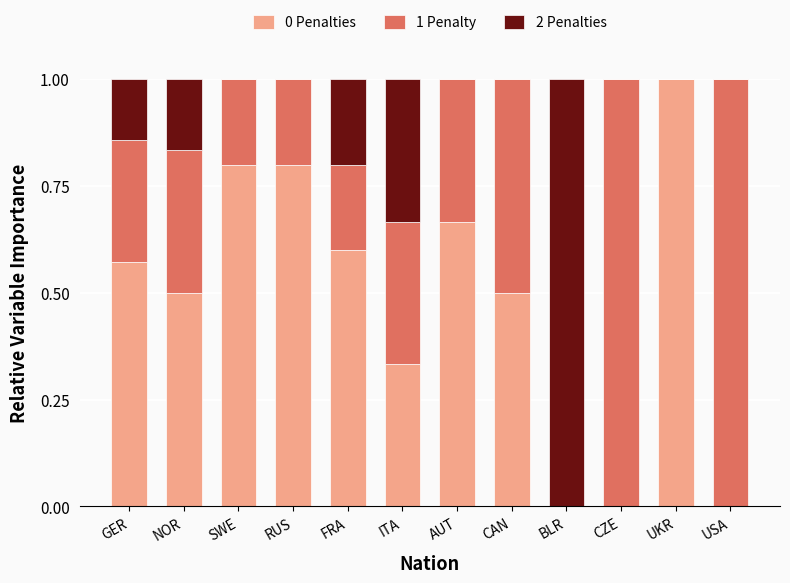

How many 0 Penalties values are between 0 and 1?

12